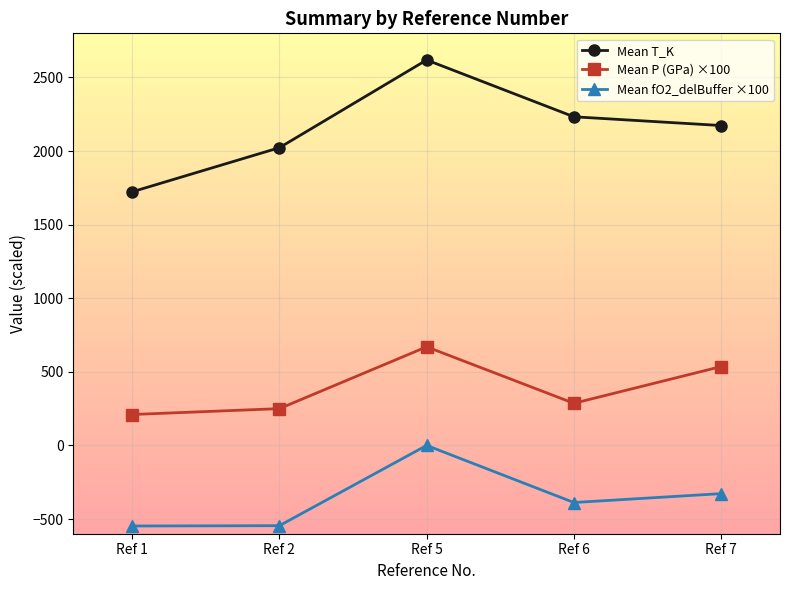

What is the value of the Mean T_K point at the 5th from the left?

2173.6